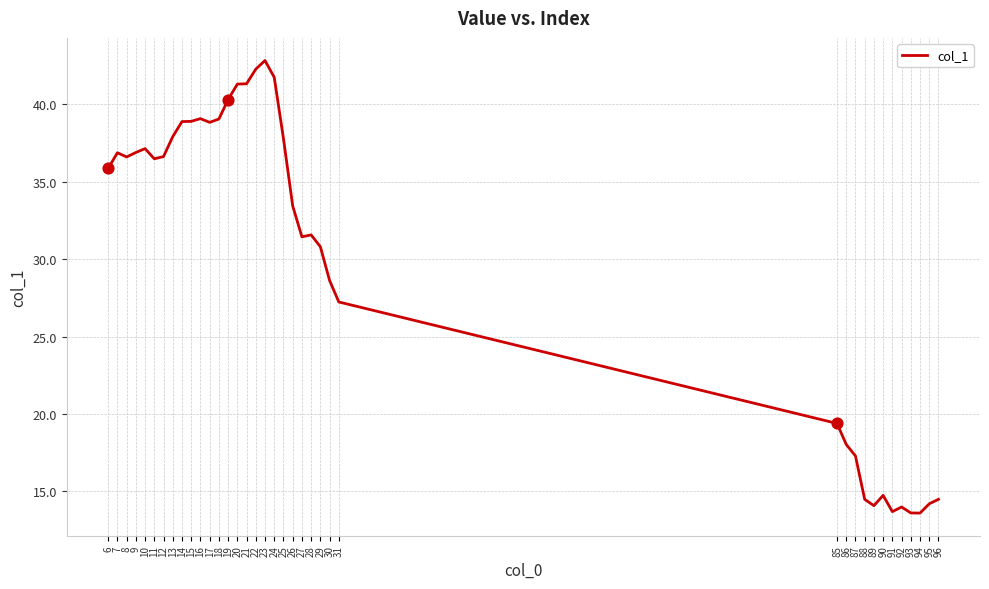

Which has a higher value, 17 or 85?

17